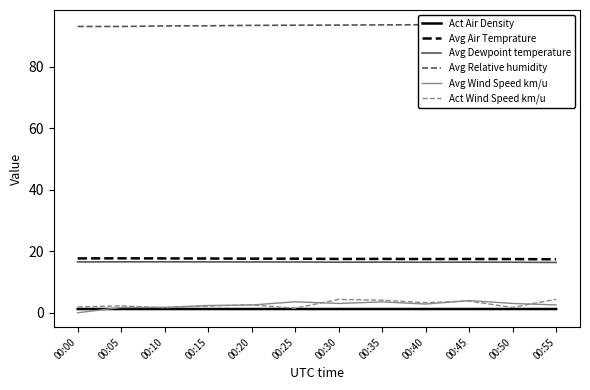

What is the difference between the maximum and minimum values in the Avg Wind Speed km/u series?

4.0